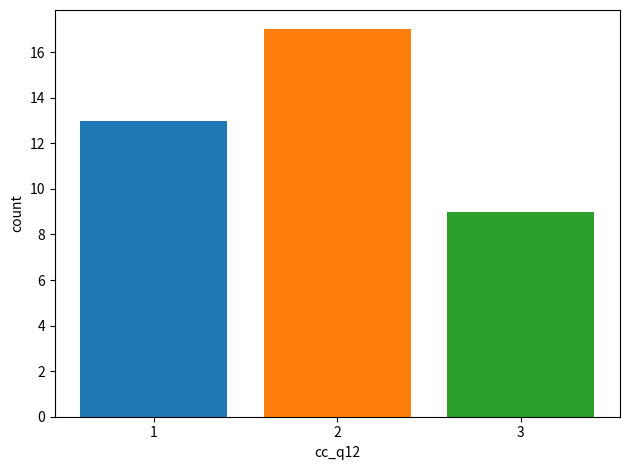

What is the difference between the highest and lowest values at 2?

8